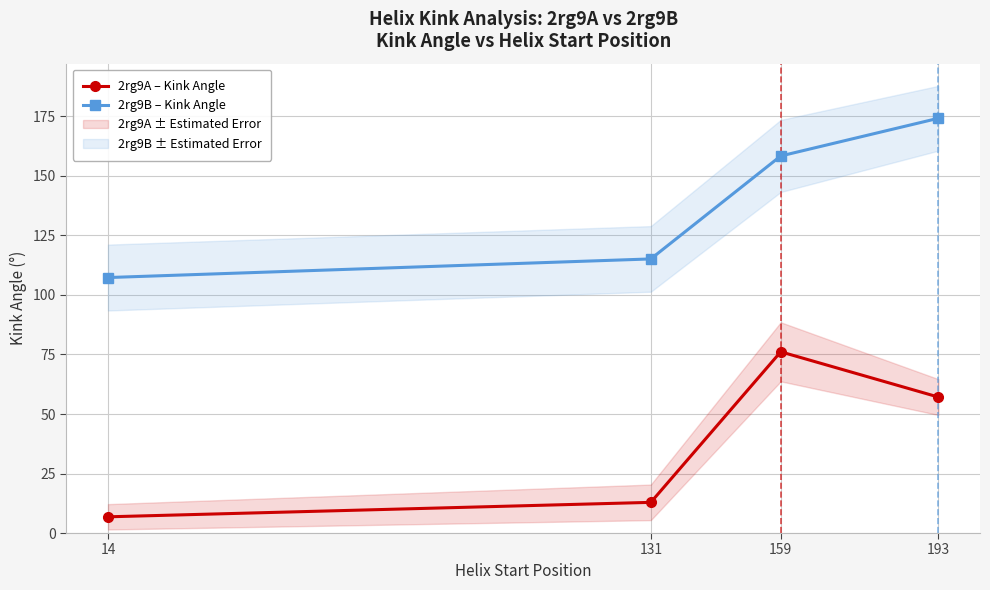

Where is 2rg9A – Kink Angle nearest to the value 41?

193